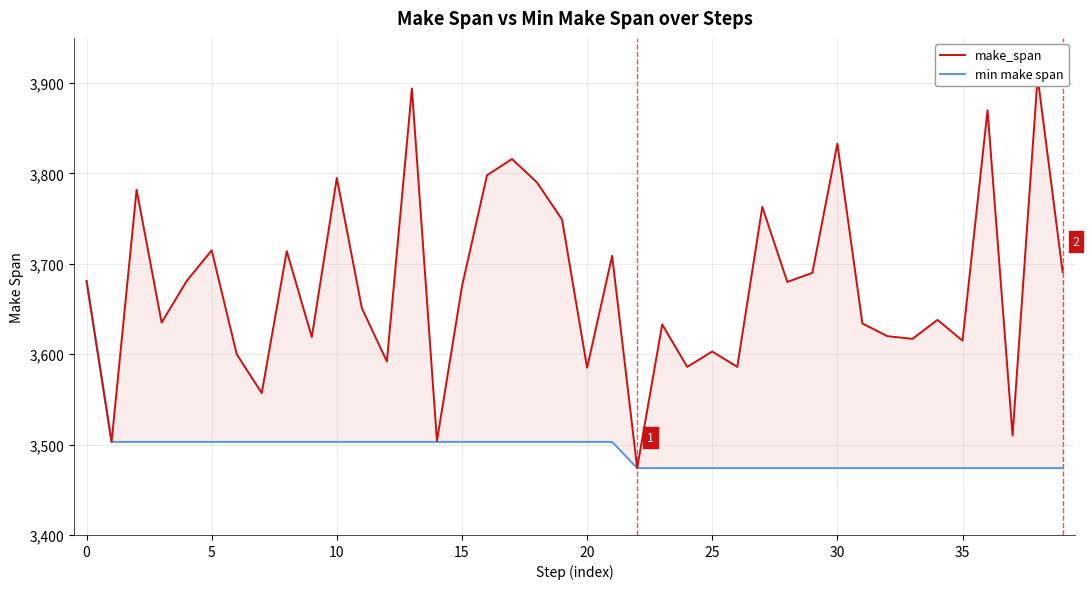

What are all the series names shown in the legend?

make_span, min make span